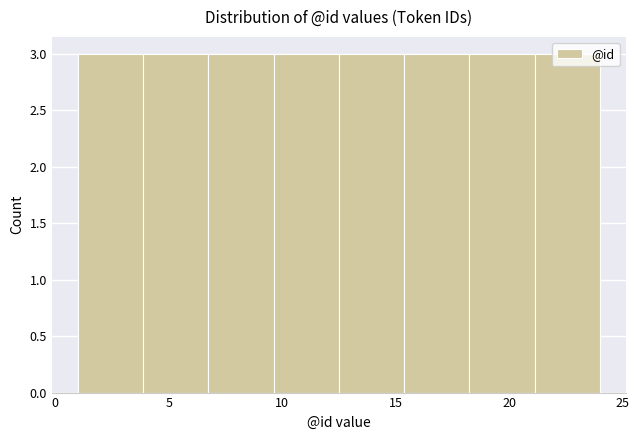

What is the height of the bar covering 12.5 to 15.5 on the x-axis? Neither the bar edges nor the heights are printed on the chart, so give them approximately, as read against the axes.

3